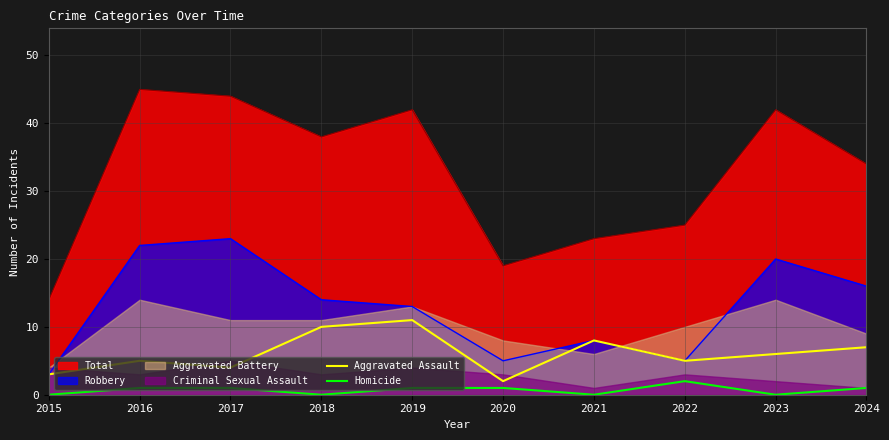

Which label corresponds to the smallest value in the chart?

2015